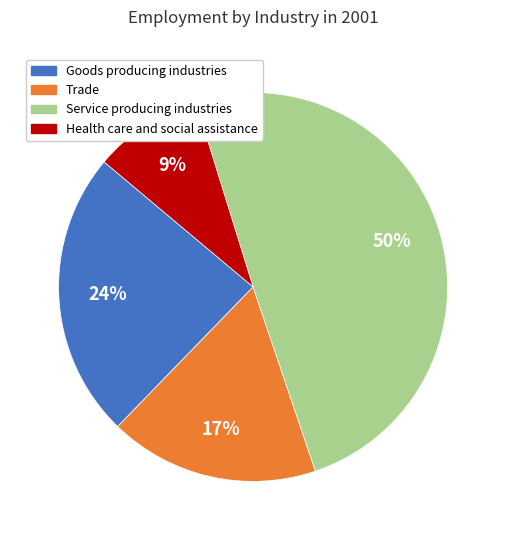

Combined, do Goods producing industries and Health care and social assistance account for over 50%?

No